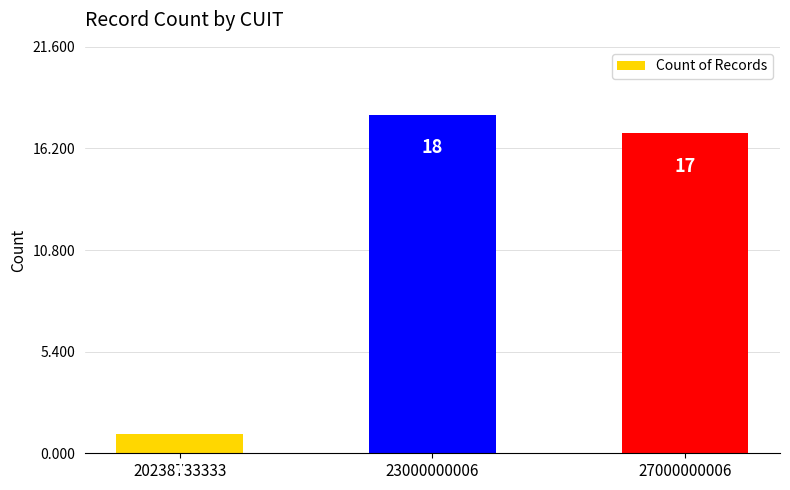

Rank the categories by value from highest to lowest.

23000000006, 27000000006, 20238733333